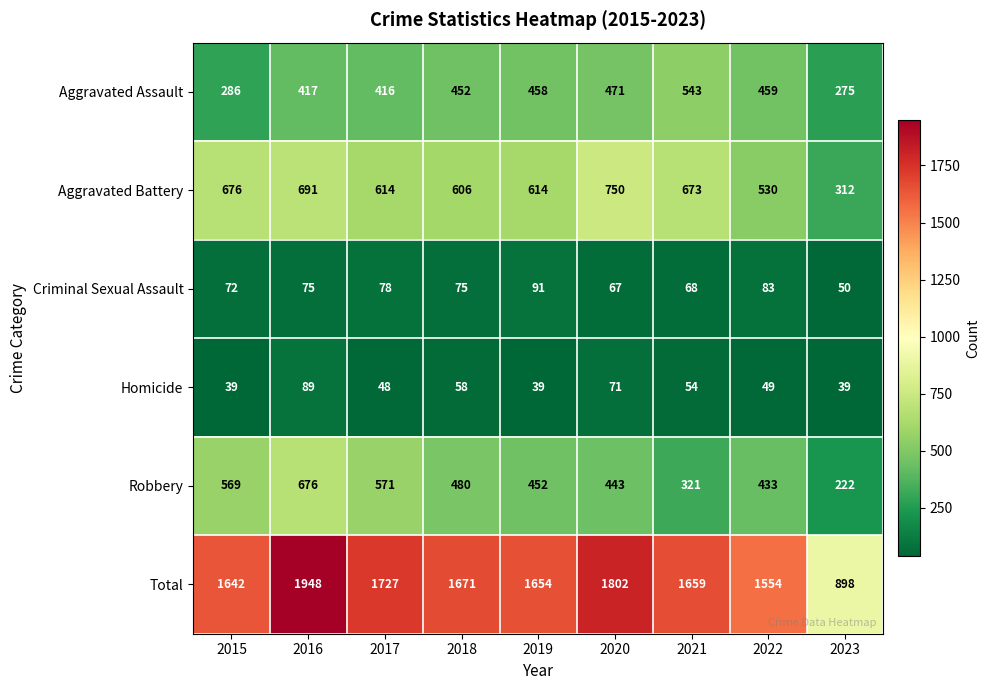

How many data points does each series have?

9